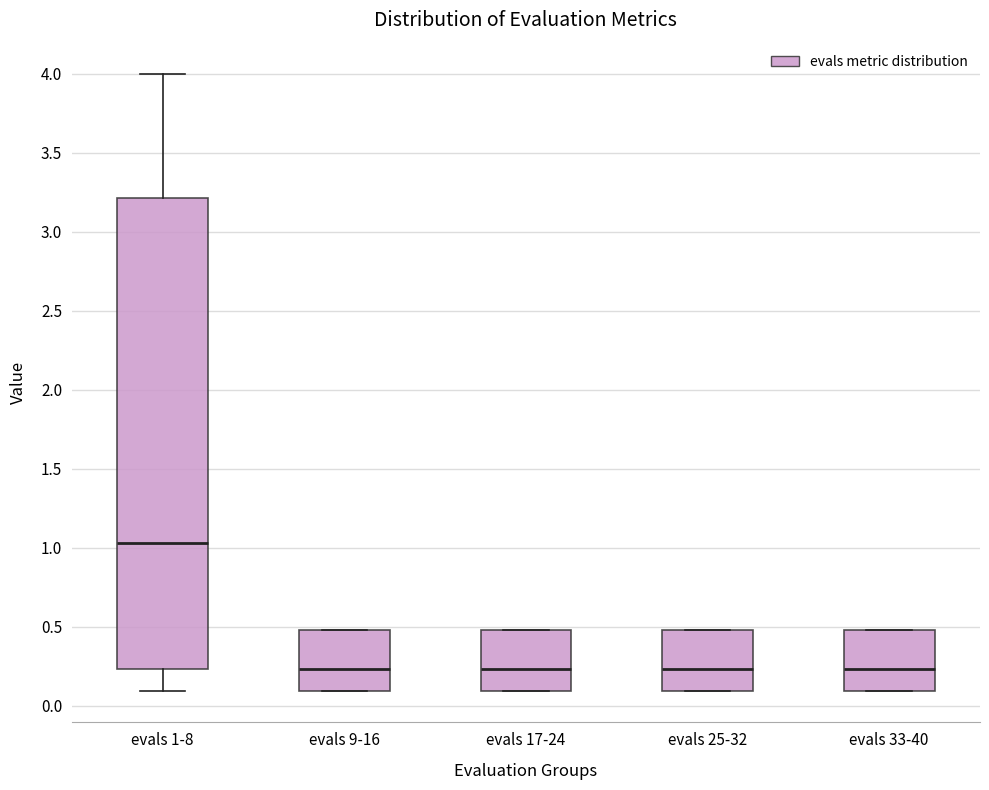

Where is the lower edge of the box for evals 25-32 on the y-axis? The values are not printed on the chart, so give them approximately, as read against the axis.

0.10